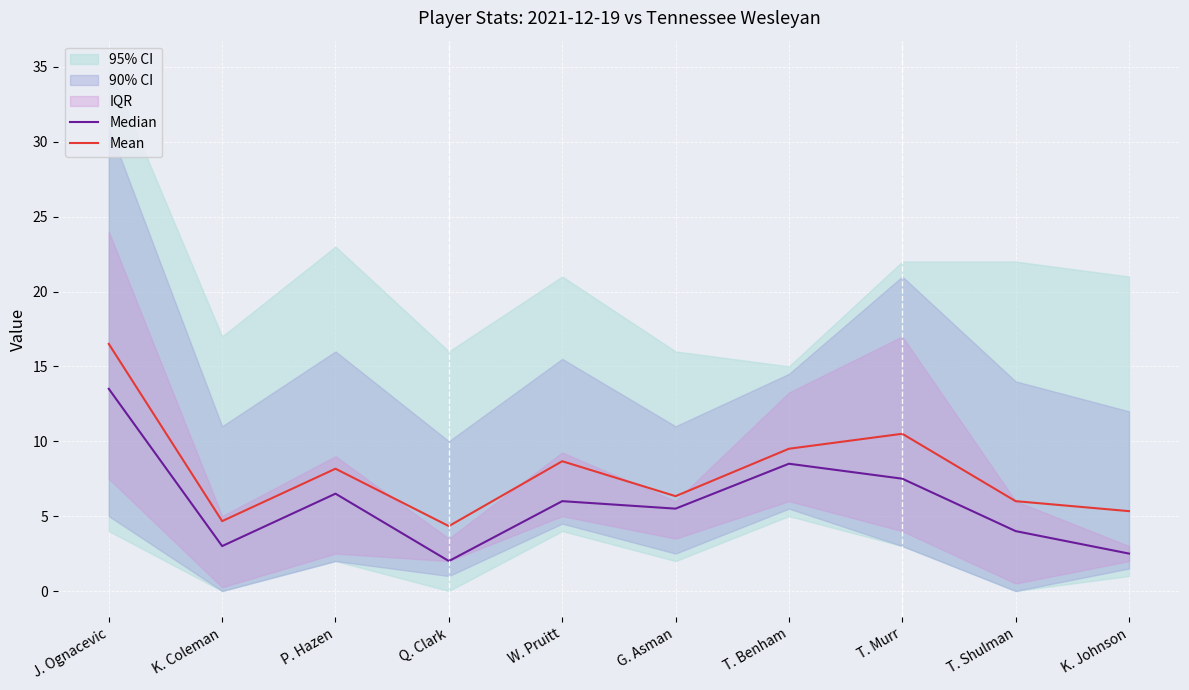

Rank the series at J. Ognacevic from lowest to highest value.

Median, Mean